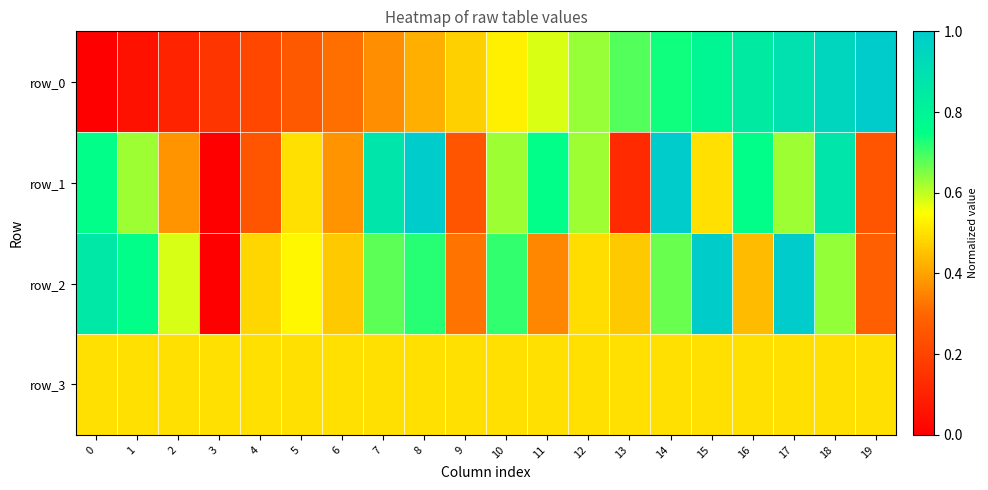

The value of row_3 at 7 is 0.7. True or false?

False